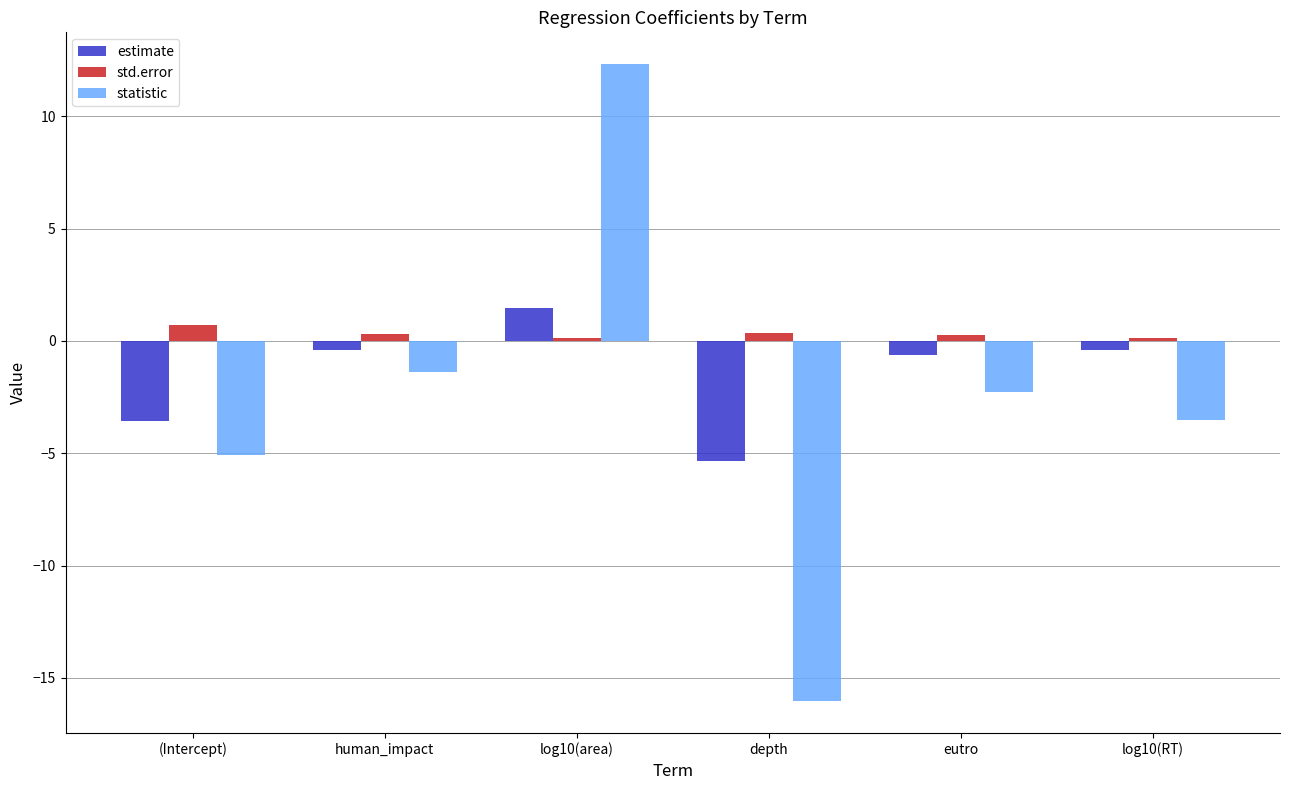

What is the difference between the maximum and second lowest values in the estimate series?

5.0